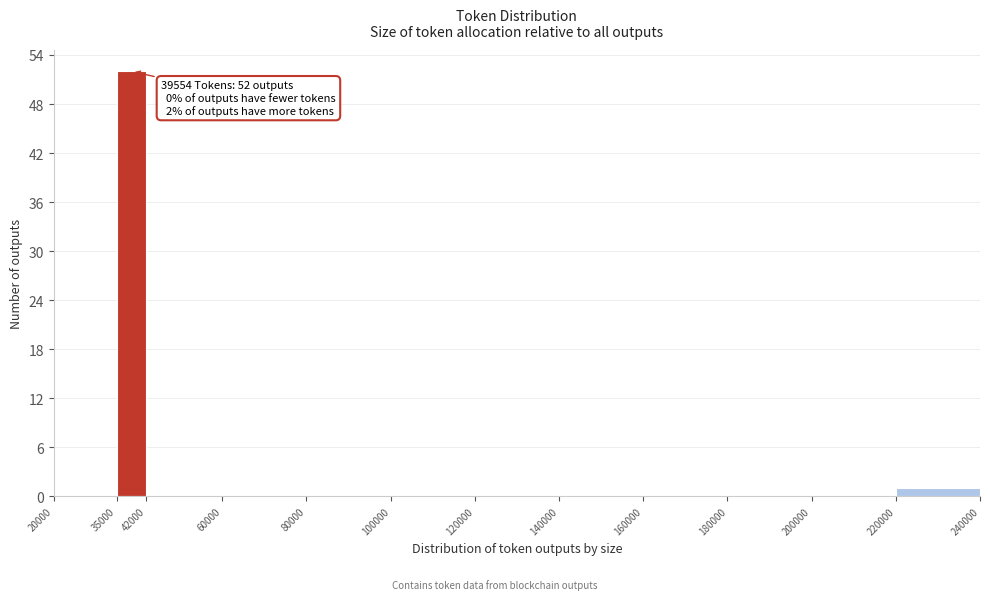

Over which range of the x-axis is the bar tallest?

35000 to 42000